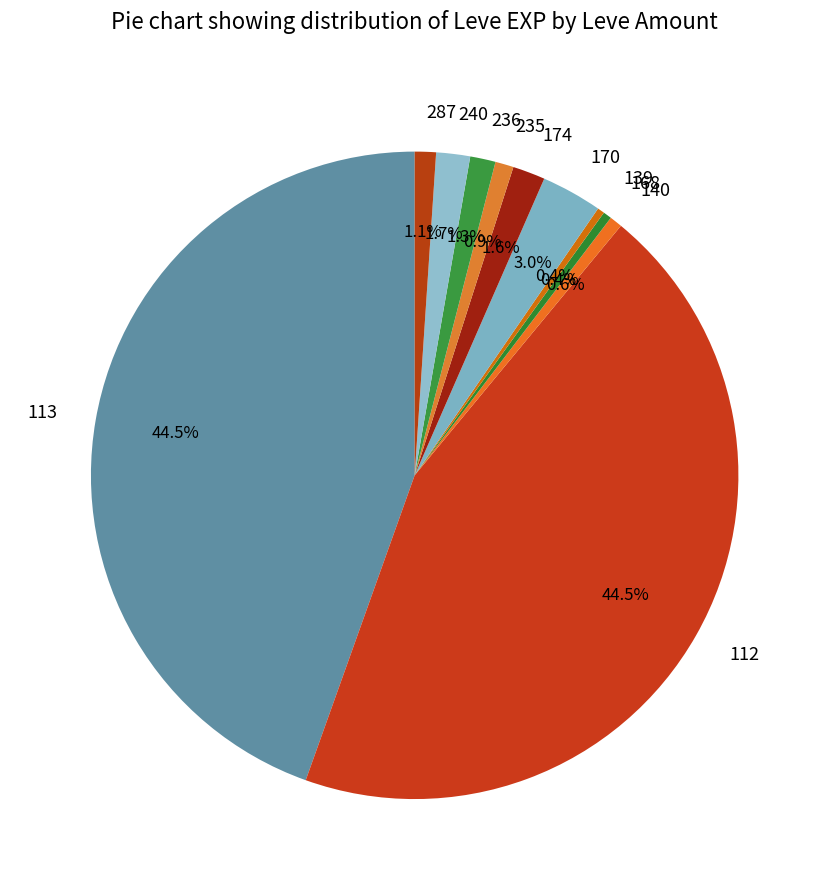

To the nearest percent, what is the average slice percentage?

9%